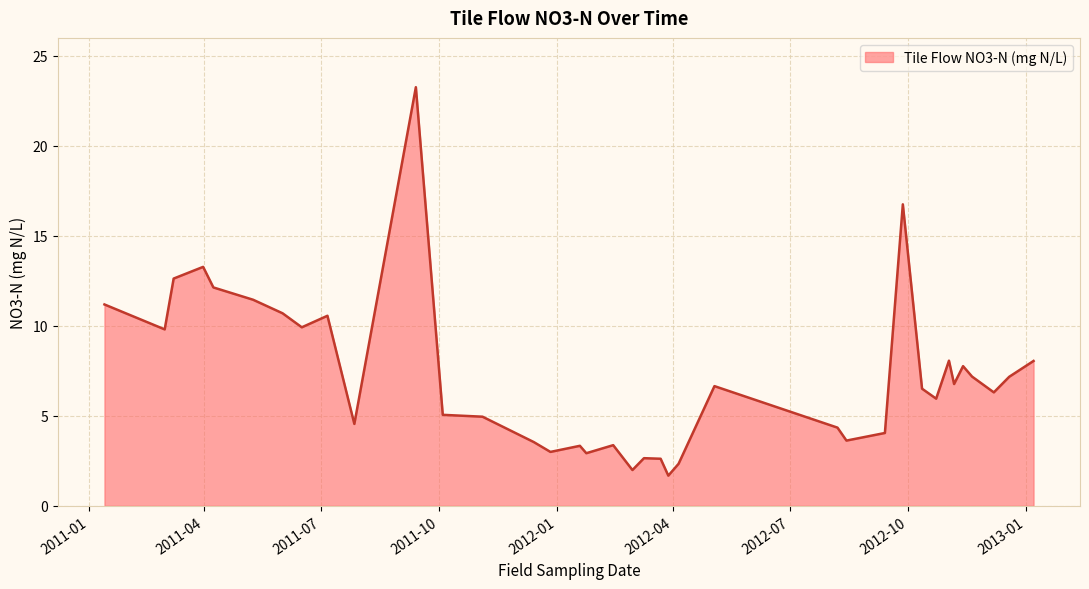

What is the greatest value displayed?

23.3